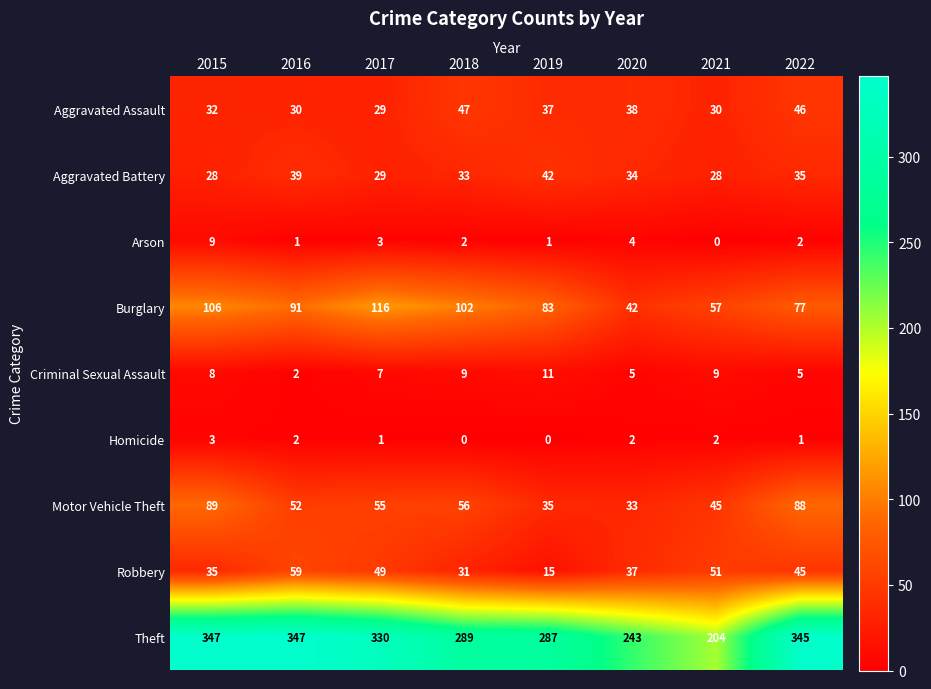

Which series has the largest range (max minus min)?

Theft